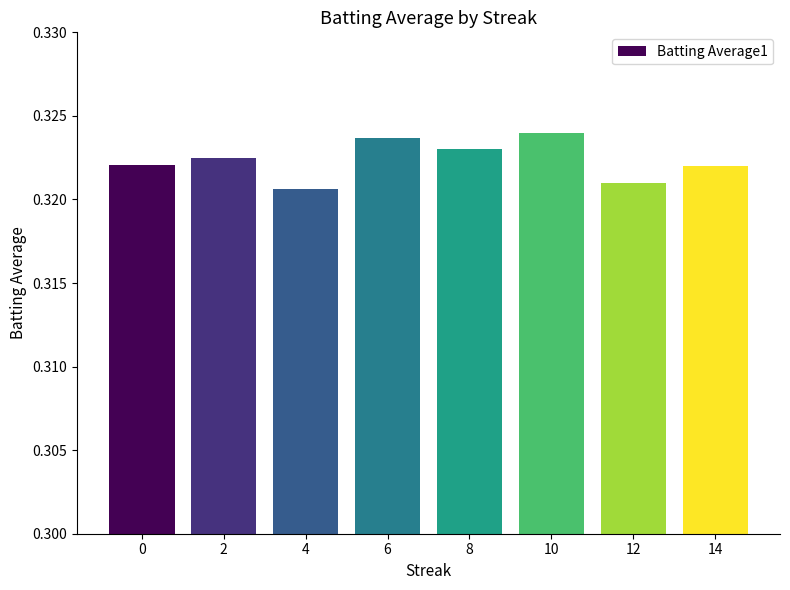

Count the values in the range 0 to 1.

8